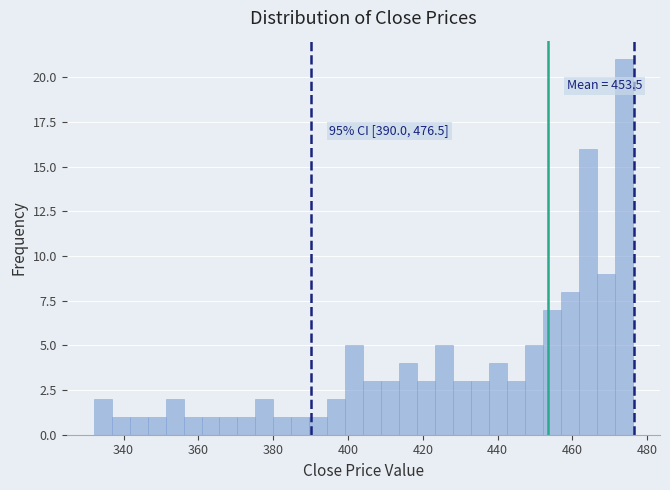

Read against the x-axis, roughly where is the centre of the tallest bar?

474